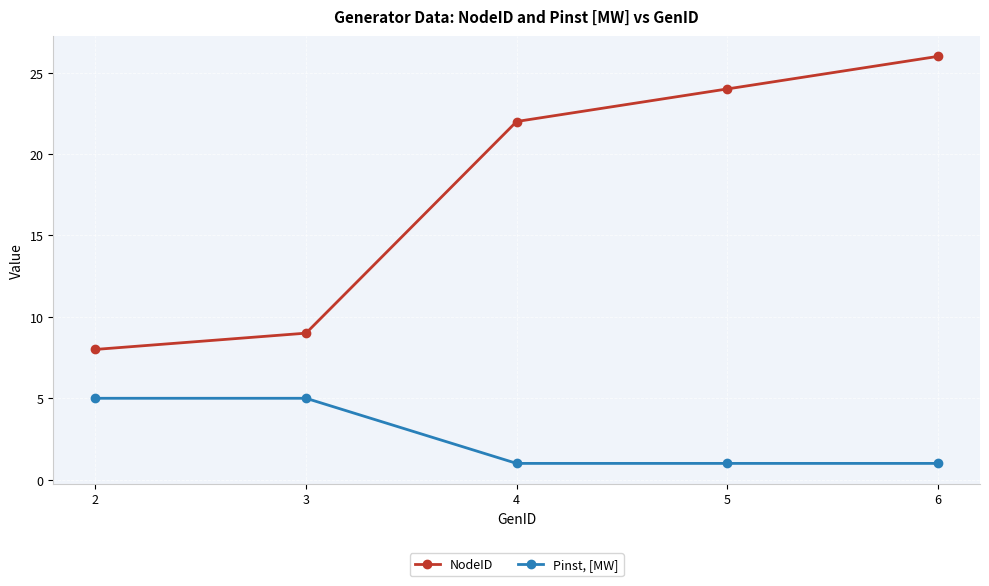

Reading right to left, extract all data points from this chart.

NodeID: 6=26	5=24	4=22	3=9	2=8
Pinst, [MW]: 6=1	5=1	4=1	3=5	2=5